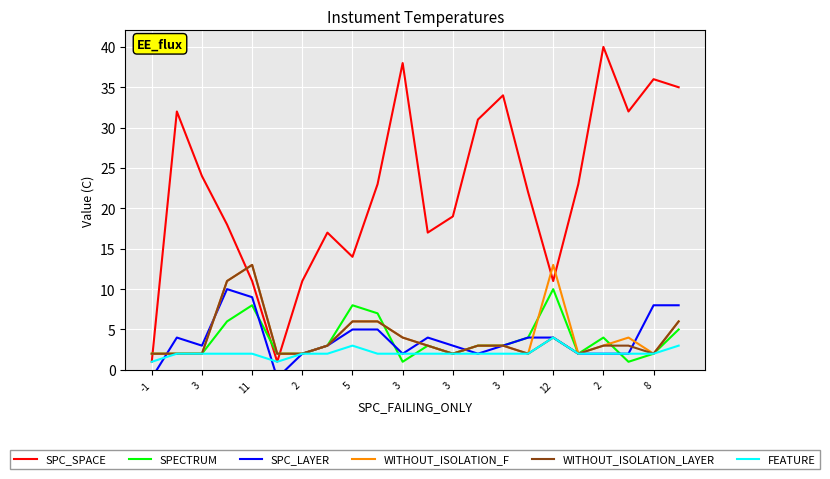

What are all the series names shown in the legend?

SPC_SPACE, SPECTRUM, SPC_LAYER, WITHOUT_ISOLATION_F, WITHOUT_ISOLATION_LAYER, FEATURE